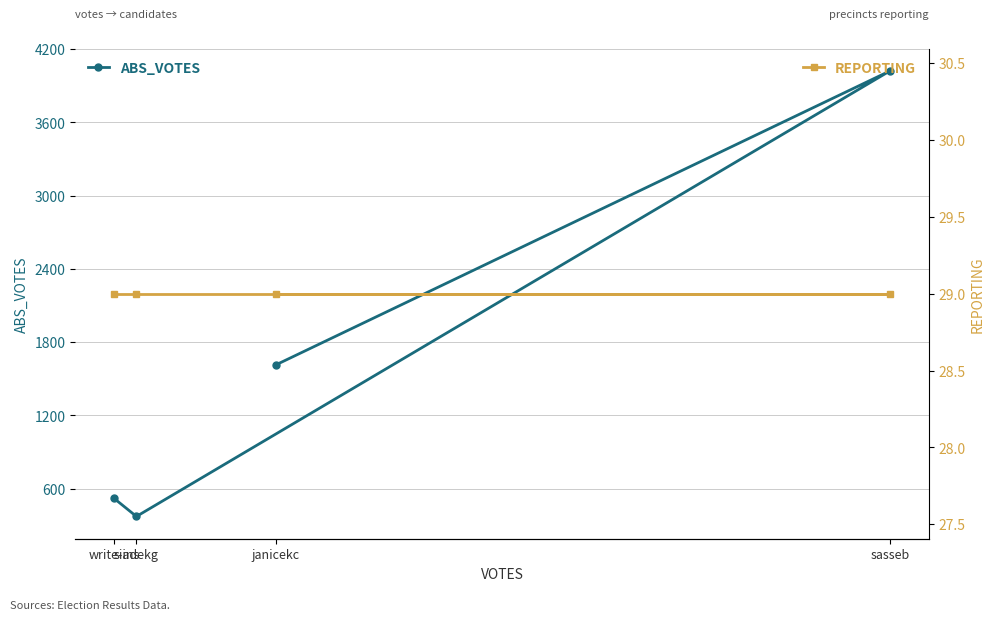

Reading right to left, transcribe all the data shown in this chart.

ABS_VOTES: 4021	1615	373	521
REPORTING: 29	29	29	29